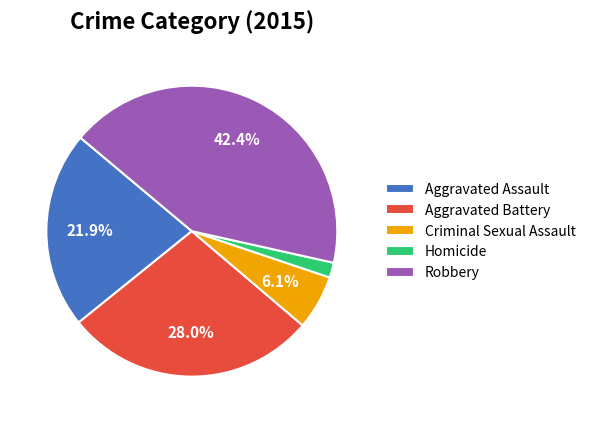

Which has a higher value, Homicide or Aggravated Assault?

Aggravated Assault